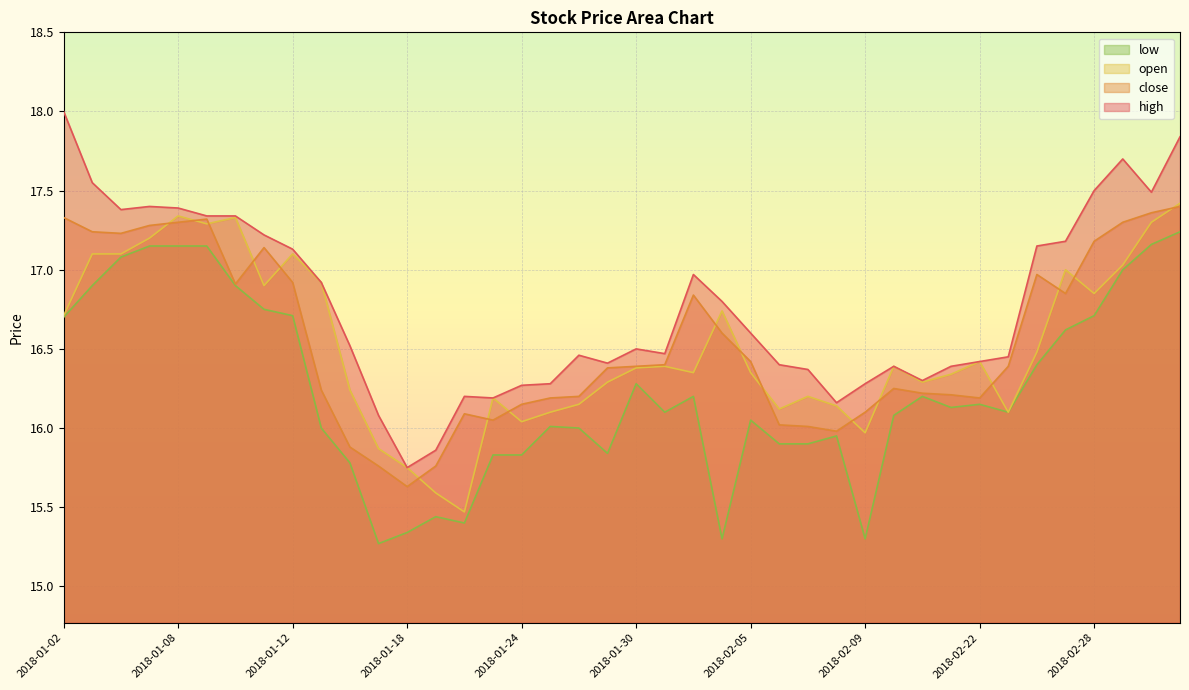

What is the approximate value of close at 2018-01-03?

17.2